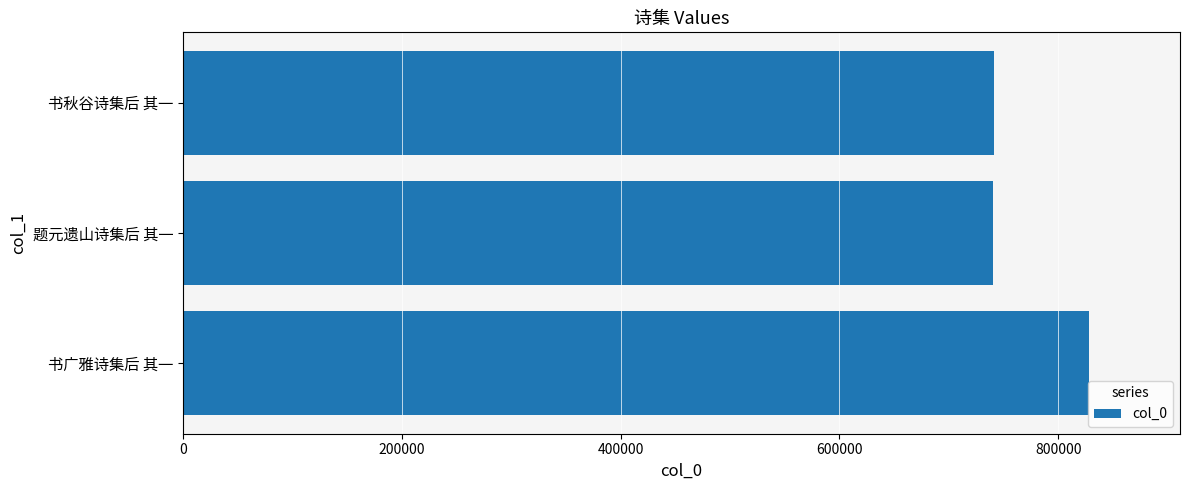

What is the difference between the maximum and minimum values?

87666